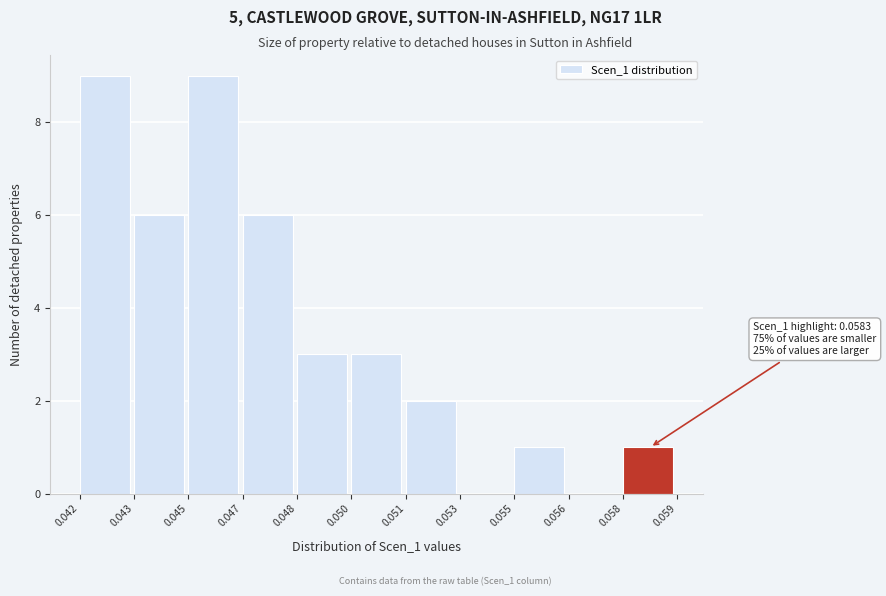

Reading left to right, extract all data points from this chart.

0.042=9	0.043=6	0.045=9	0.047=6	0.048=3	0.050=3	0.051=2	0.053=0	0.055=1	0.056=0	0.058=1